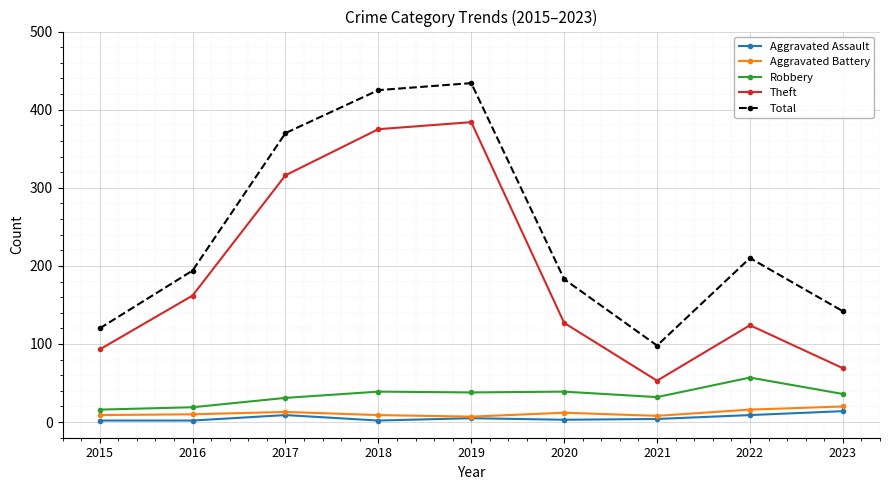

True or false: Total has a value of 210 at 2022.

True